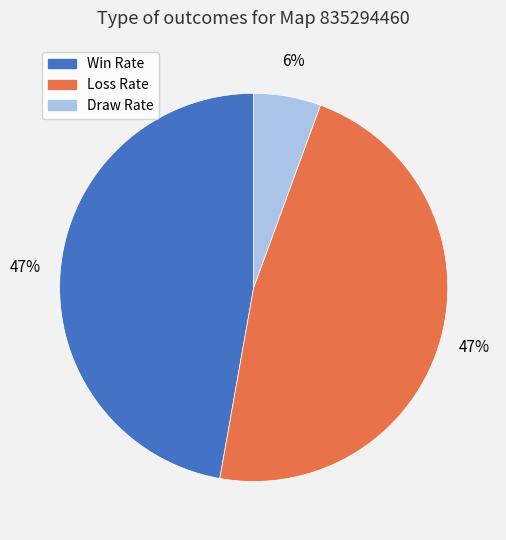

Is there a majority slice in this chart?

No